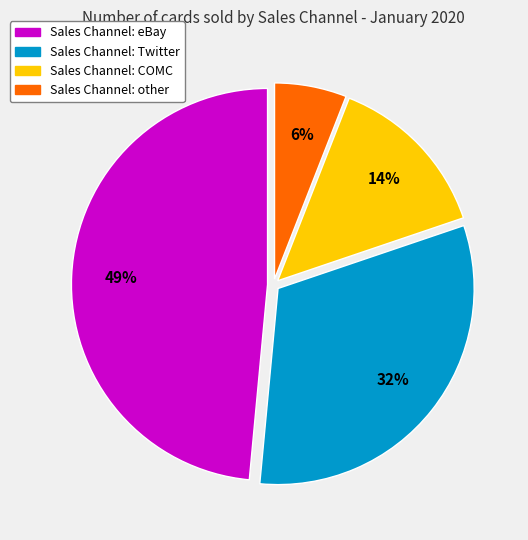

To the nearest percent, what is the average slice percentage?

25%